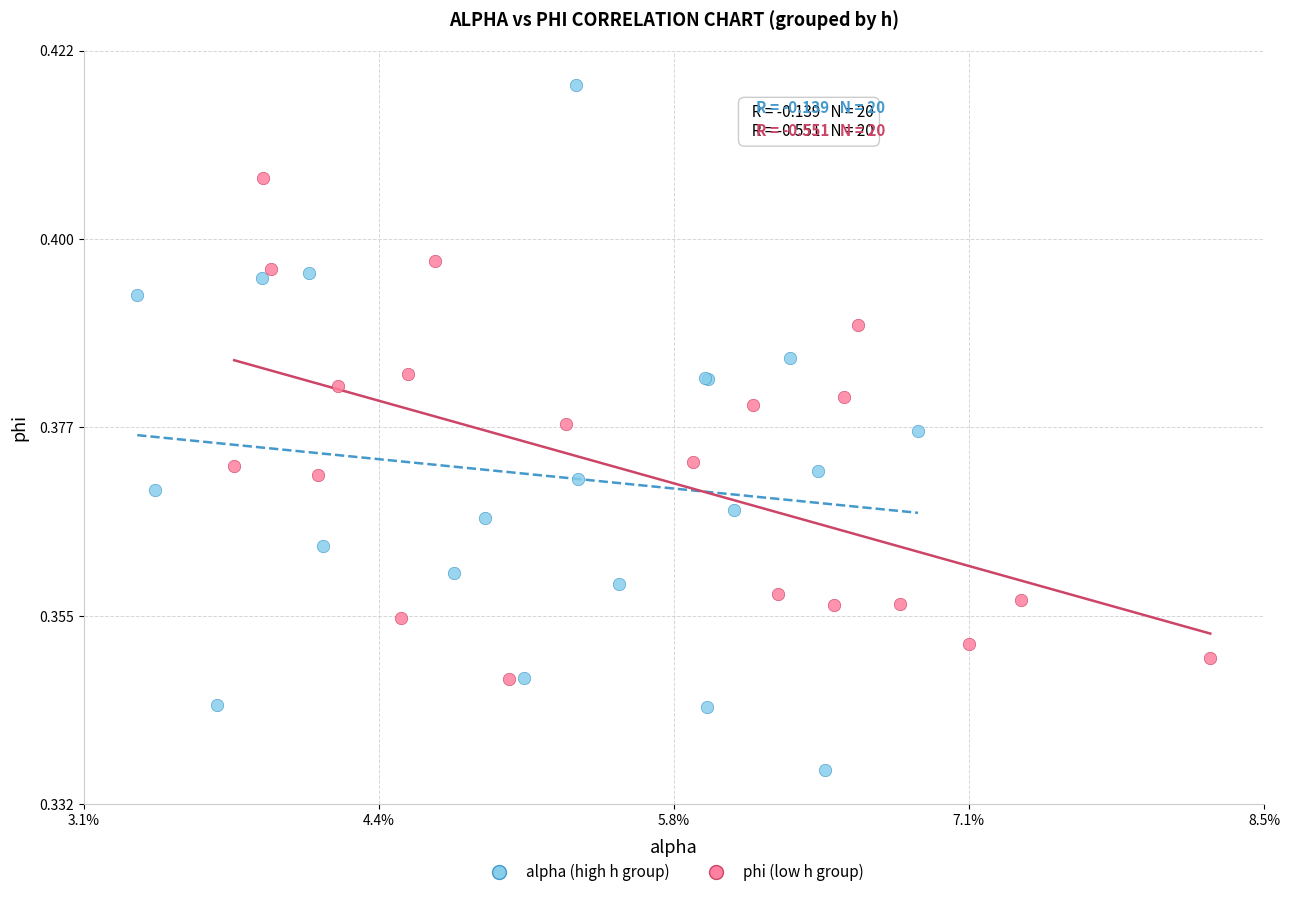

Which series contains the highest Y value?

alpha (high h group)